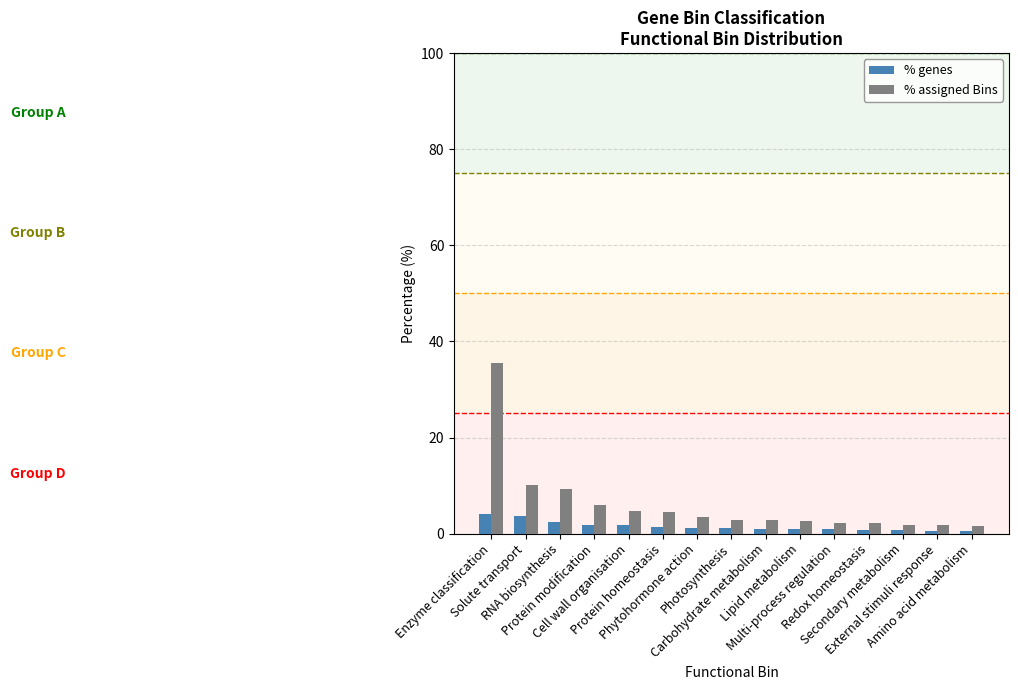

What is the label of the 1st bar from the right?

Amino acid metabolism